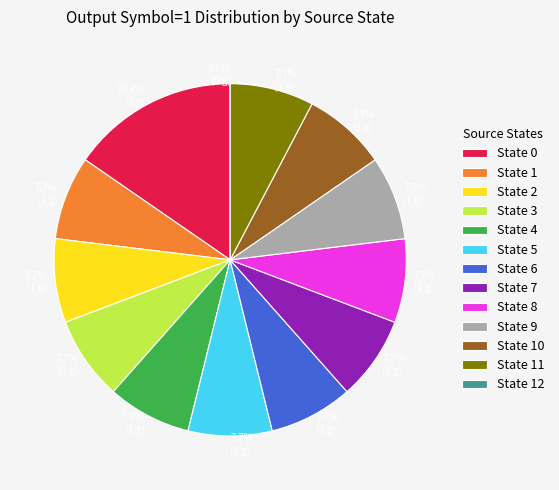

How many slices are in this pie chart?

13